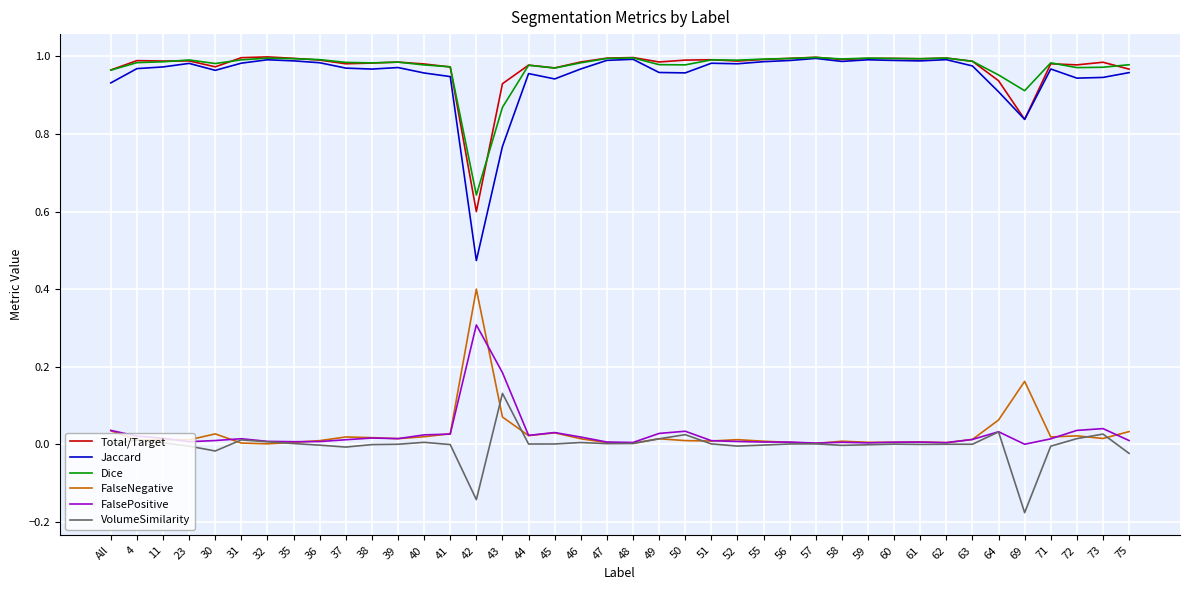

True or false: FalseNegative has a value of 0.0 at 50.

True